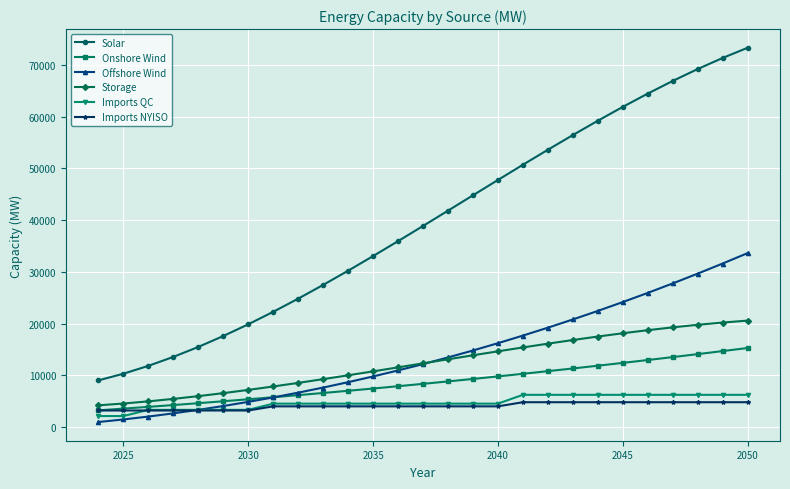

Which series has the largest total across all categories?

Solar